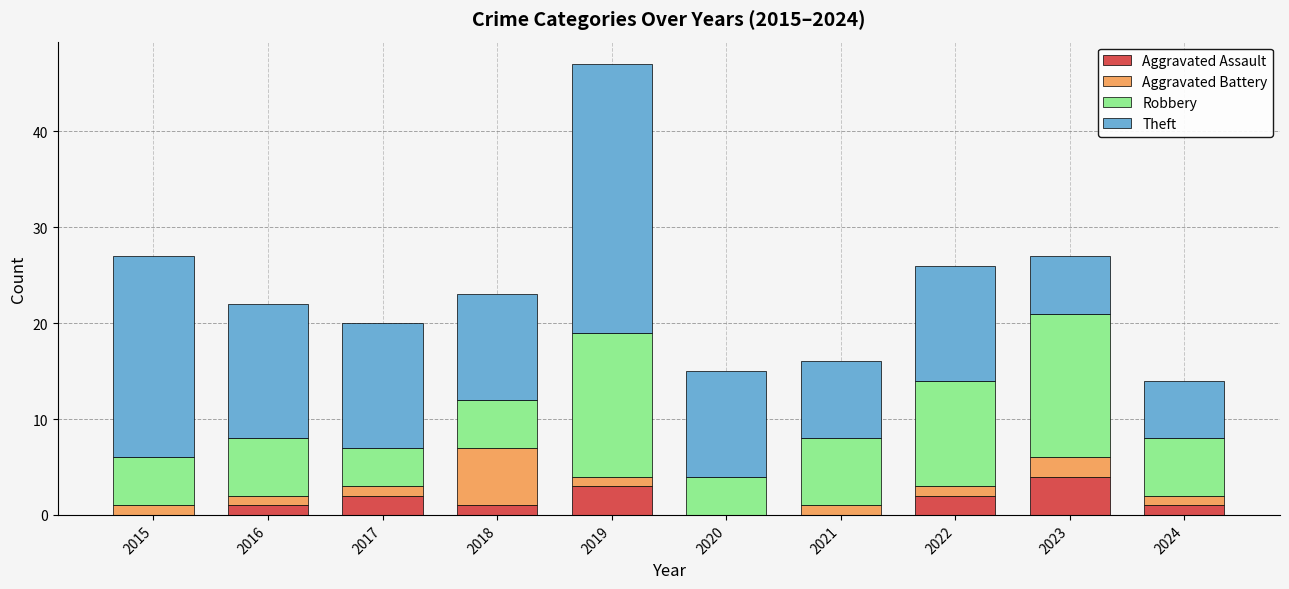

What is the total value across all series at 2016?

22